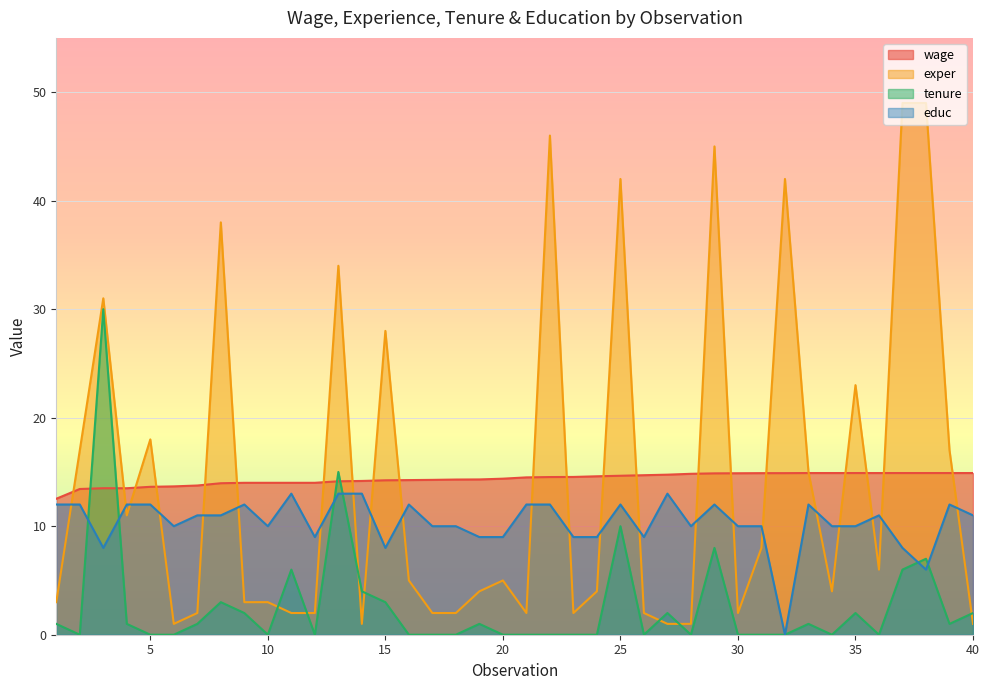

The tenure series shows 0.0 at 31. True or false?

True